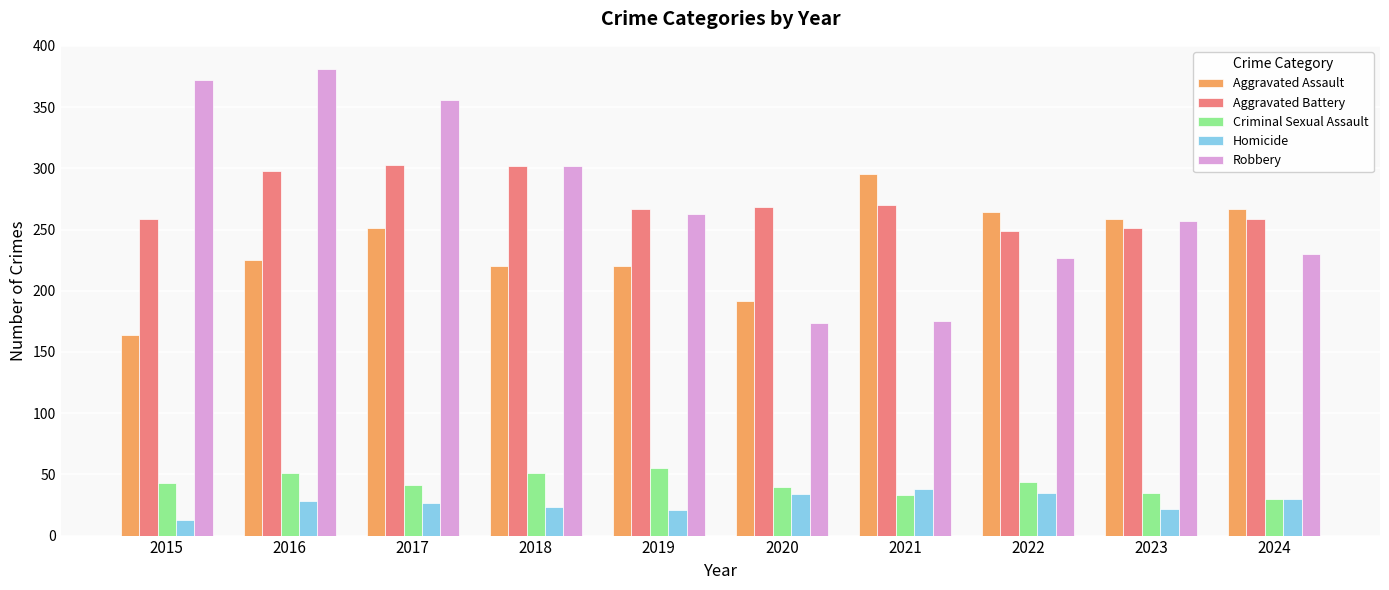

The value of Robbery at 2015 is 372. True or false?

True